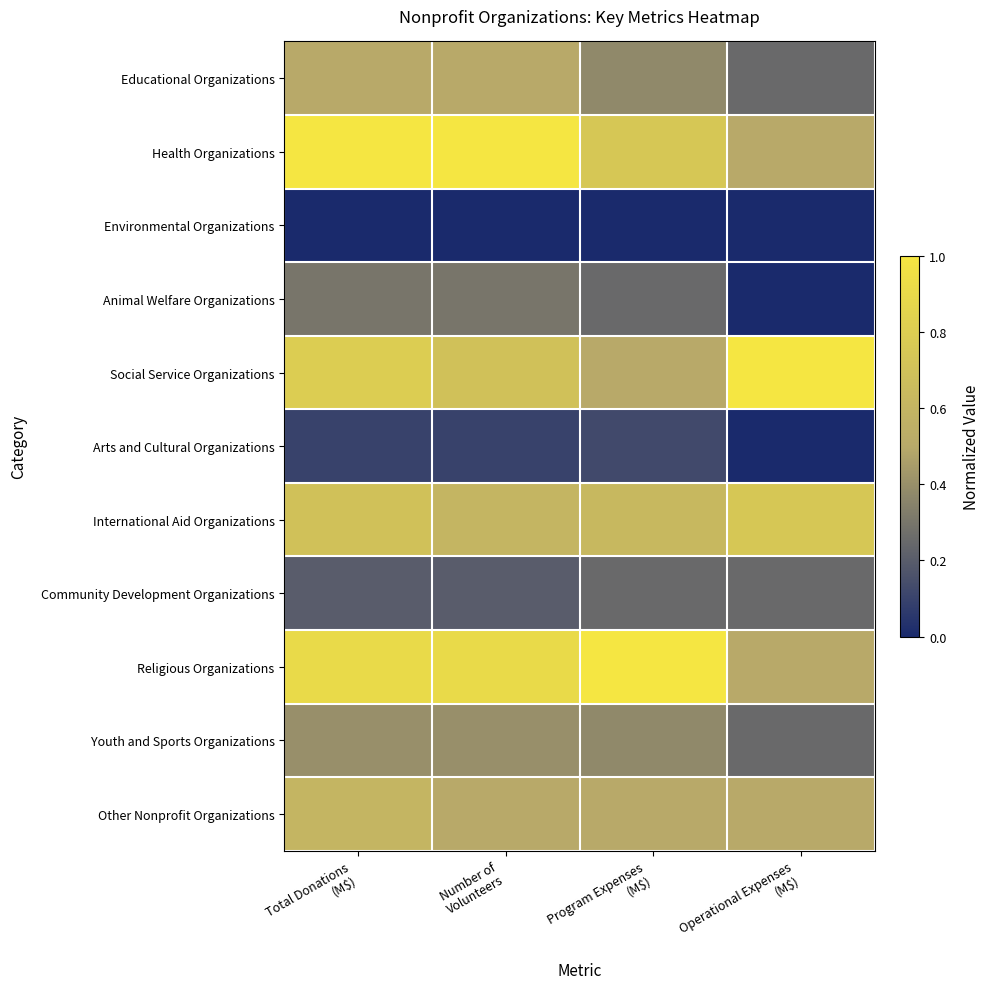

Reading left to right, extract all data points from this chart.

Educational Organizations: Total Donations
(M$)=0.5	Number of
Volunteers=0.5	Program Expenses
(M$)=0.4	Operational Expenses
(M$)=0.2
Health Organizations: Total Donations
(M$)=1.0	Number of
Volunteers=1.0	Program Expenses
(M$)=0.8	Operational Expenses
(M$)=0.5
Environmental Organizations: Total Donations
(M$)=0.0	Number of
Volunteers=0.0	Program Expenses
(M$)=0.0	Operational Expenses
(M$)=0.0
Animal Welfare Organizations: Total Donations
(M$)=0.3	Number of
Volunteers=0.3	Program Expenses
(M$)=0.2	Operational Expenses
(M$)=0.0
Social Service Organizations: Total Donations
(M$)=0.8	Number of
Volunteers=0.7	Program Expenses
(M$)=0.5	Operational Expenses
(M$)=1.0
Arts and Cultural Organizations: Total Donations
(M$)=0.1	Number of
Volunteers=0.1	Program Expenses
(M$)=0.1	Operational Expenses
(M$)=0.0
International Aid Organizations: Total Donations
(M$)=0.7	Number of
Volunteers=0.6	Program Expenses
(M$)=0.6	Operational Expenses
(M$)=0.8
Community Development Organizations: Total Donations
(M$)=0.2	Number of
Volunteers=0.2	Program Expenses
(M$)=0.2	Operational Expenses
(M$)=0.2
Religious Organizations: Total Donations
(M$)=0.9	Number of
Volunteers=0.9	Program Expenses
(M$)=1.0	Operational Expenses
(M$)=0.5
Youth and Sports Organizations: Total Donations
(M$)=0.4	Number of
Volunteers=0.4	Program Expenses
(M$)=0.4	Operational Expenses
(M$)=0.2
Other Nonprofit Organizations: Total Donations
(M$)=0.6	Number of
Volunteers=0.5	Program Expenses
(M$)=0.5	Operational Expenses
(M$)=0.5